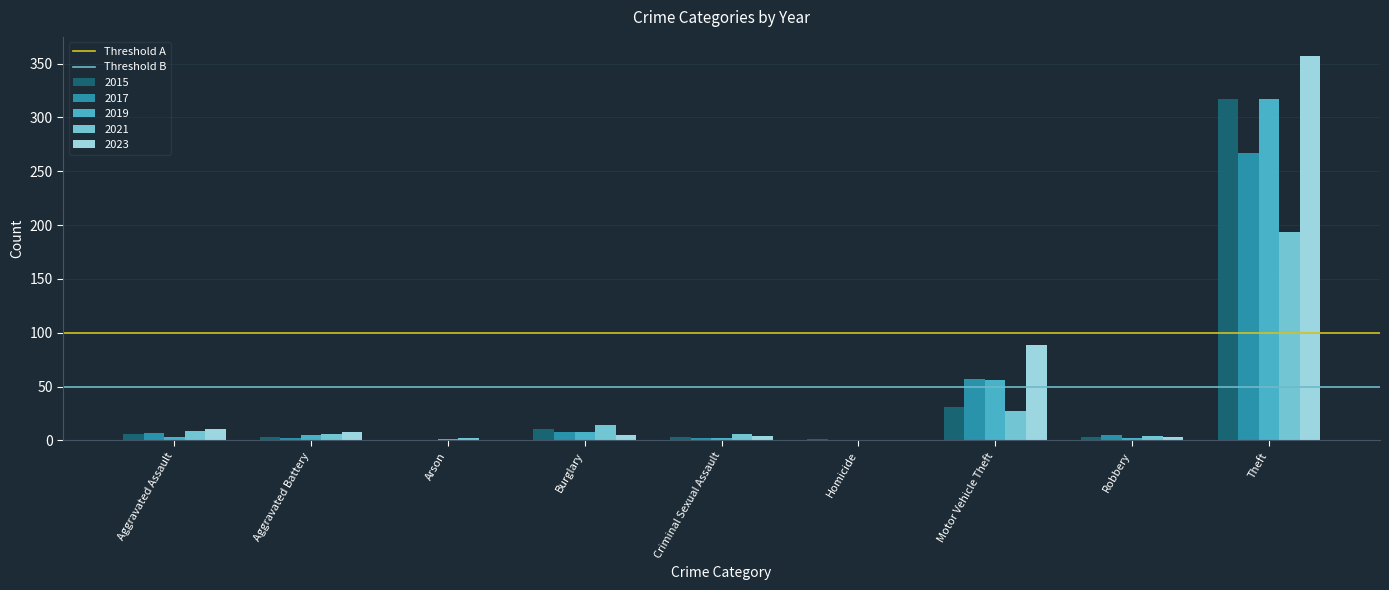

At which category is the sum across all series the highest?

Theft